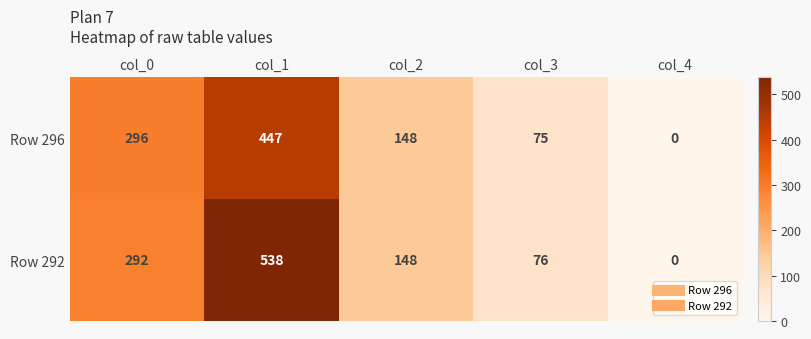

How many distinct data groups are displayed?

2